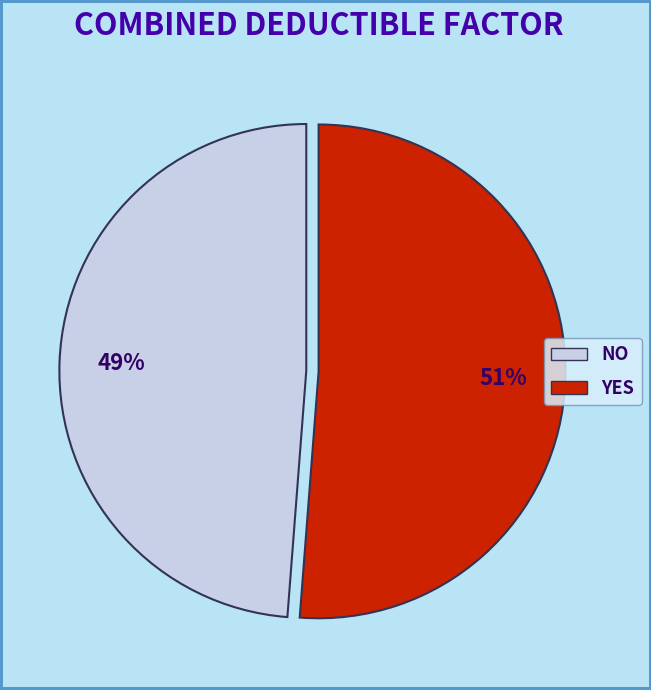

Is there any slice that represents more than half of the pie?

Yes